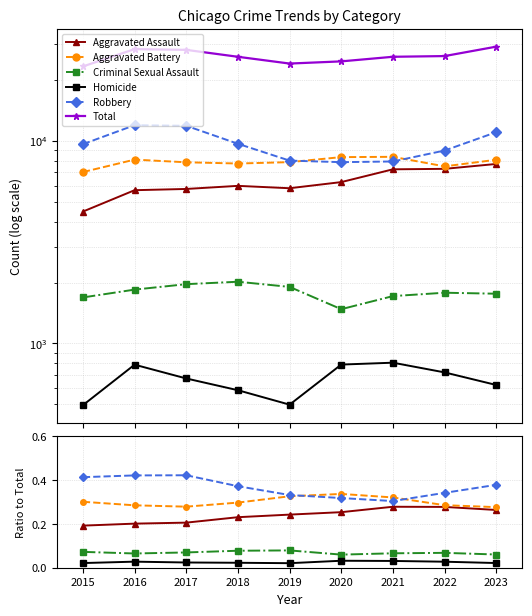

Does the chart display data point markers on the line(s)?

Yes